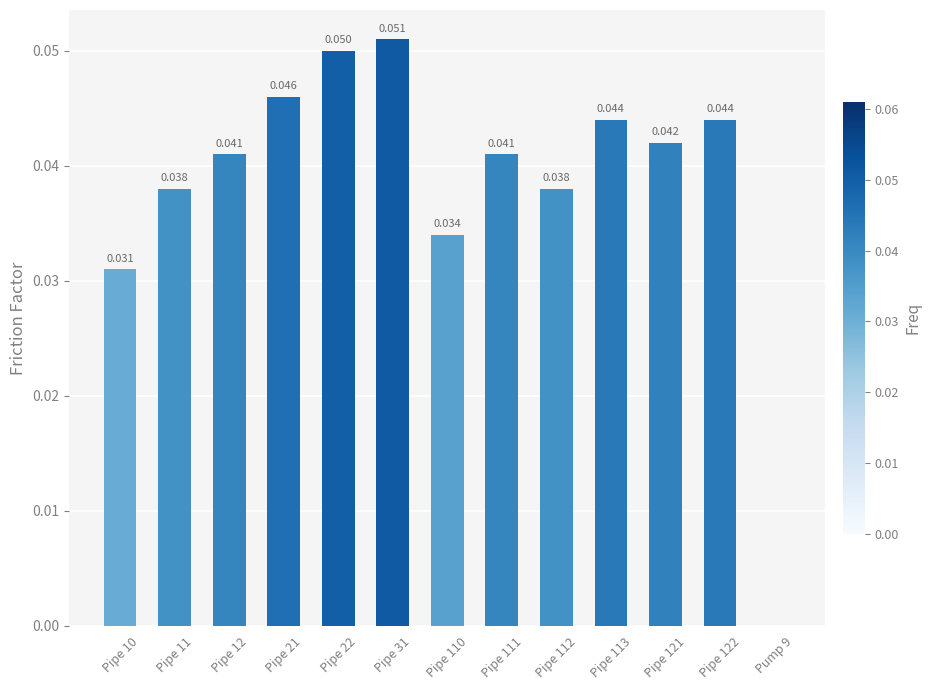

How many positive values are there?

12